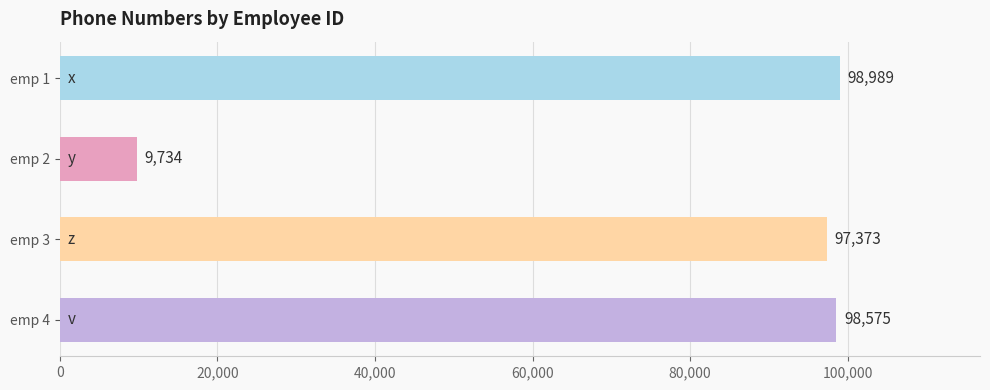

Approximately how many times larger is the value at emp 1 compared to emp 4?

1.0